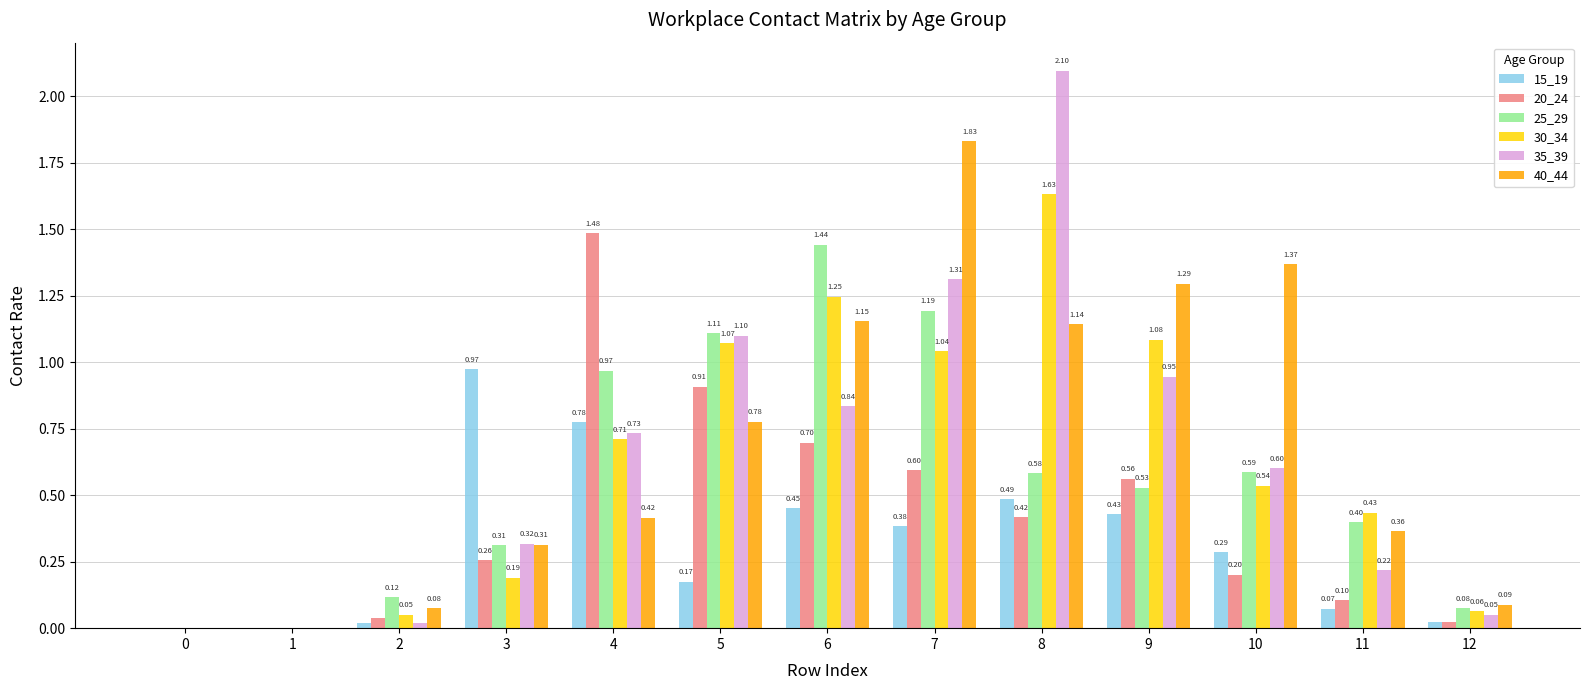

What is the sum of all 35_39 values?

8.2